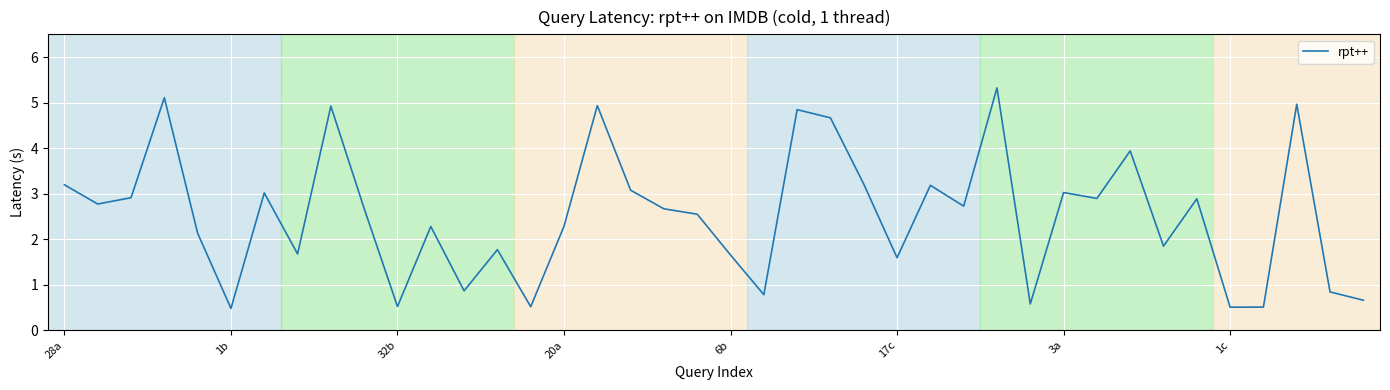

Is this an area chart (filled region under the line)?

No